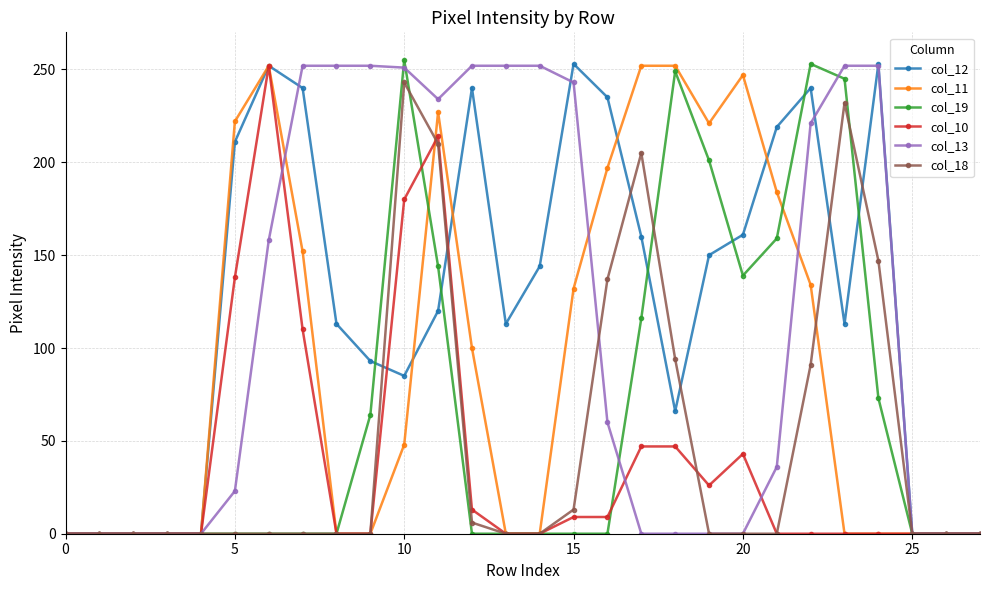

At how many categories does at least one series exceed 55?

20